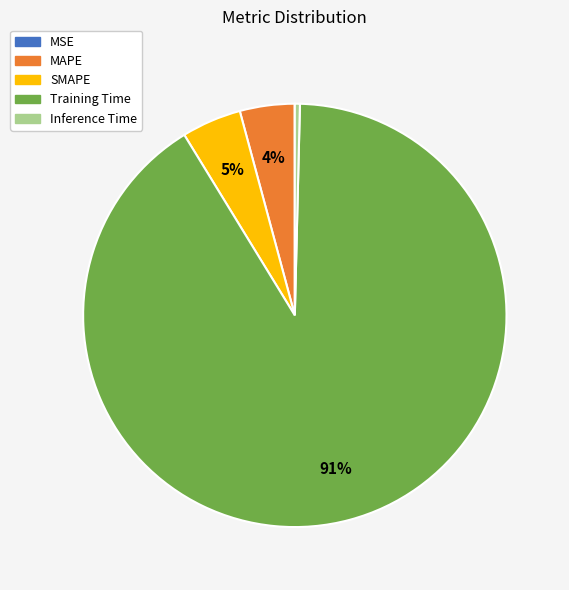

What is the largest slice in the pie chart?

Training Time